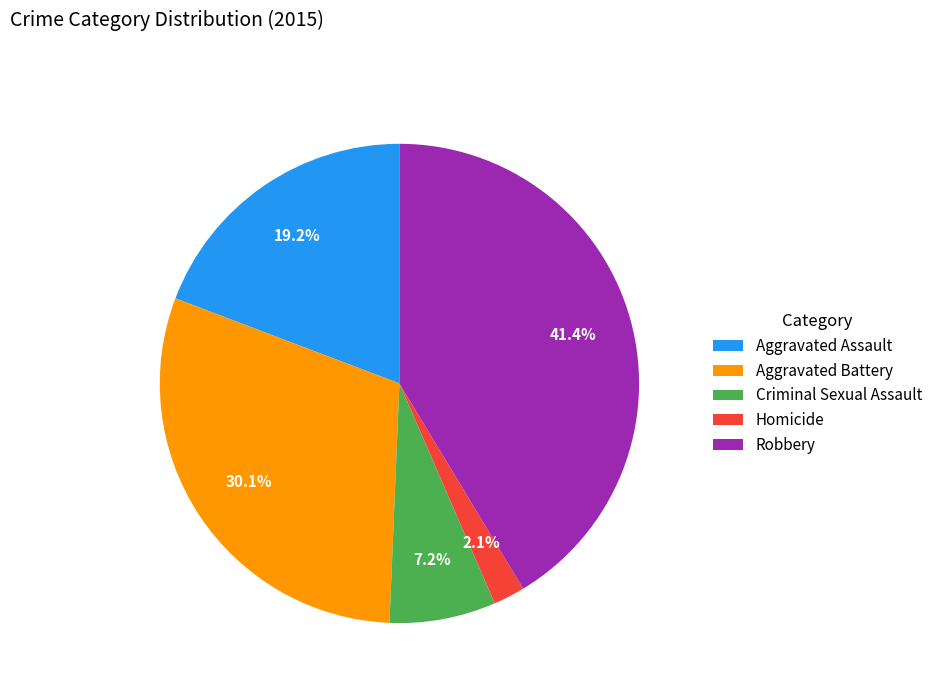

Which has a higher value, Homicide or Criminal Sexual Assault?

Criminal Sexual Assault